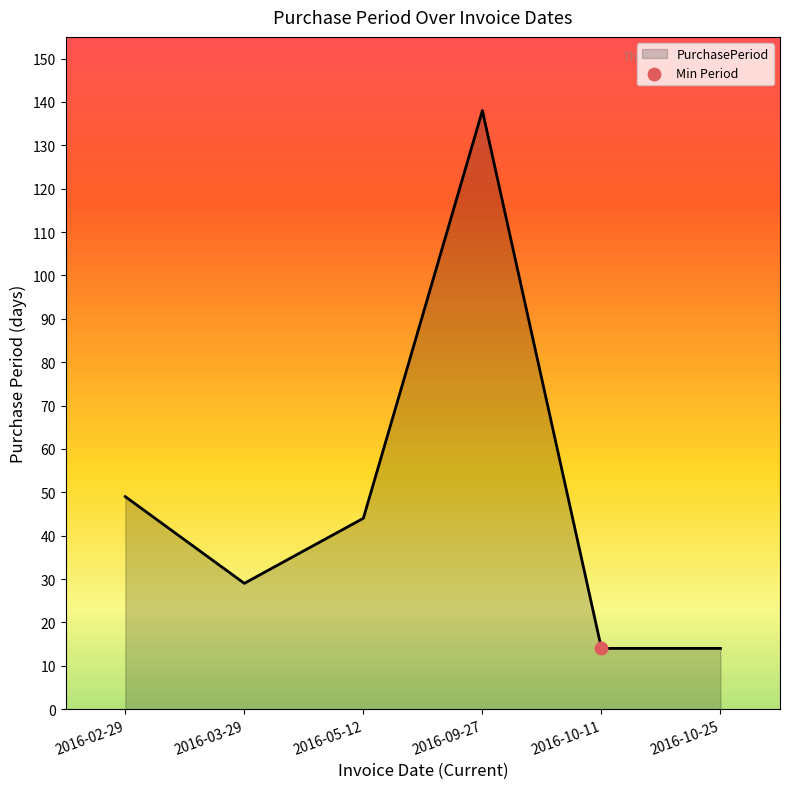

What is the ratio of the value at 2016-09-27 to the value at 2016-02-29?

2.8